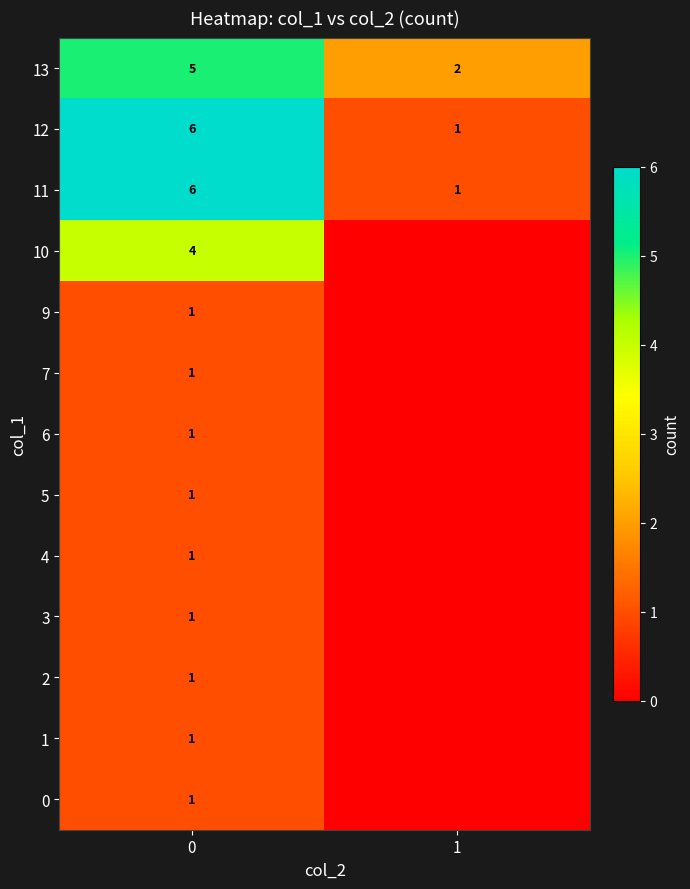

List the labels in order of 13 value, largest first.

0, 1